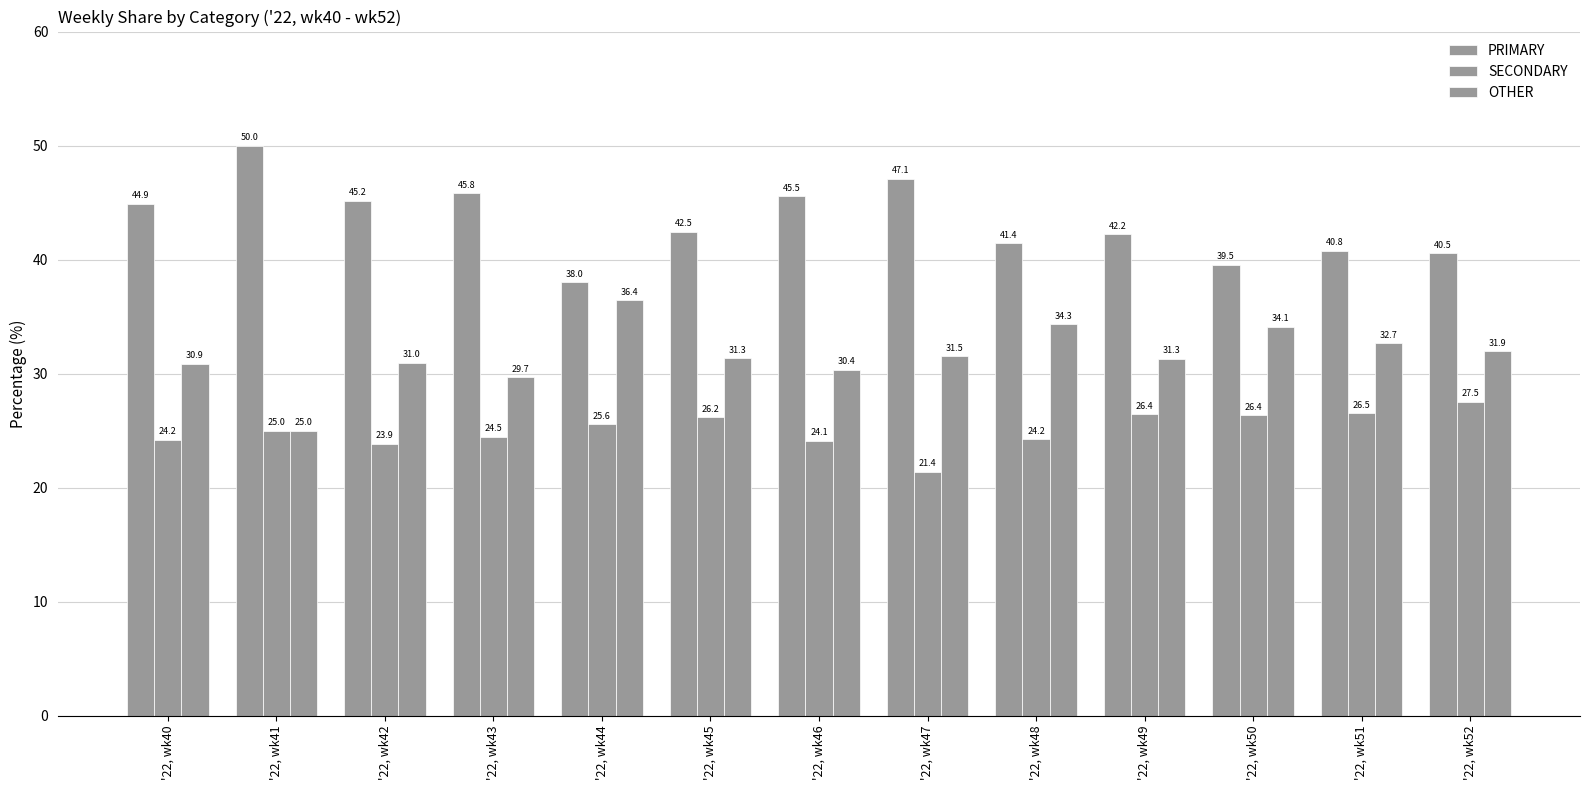

What is the difference between the maximum and minimum values in the PRIMARY series?

12.0